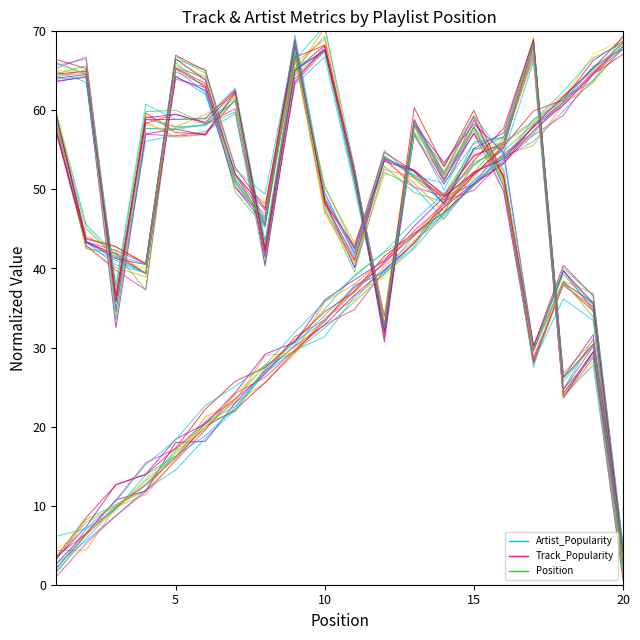

Which series changed the most between 10 and 15?

Position